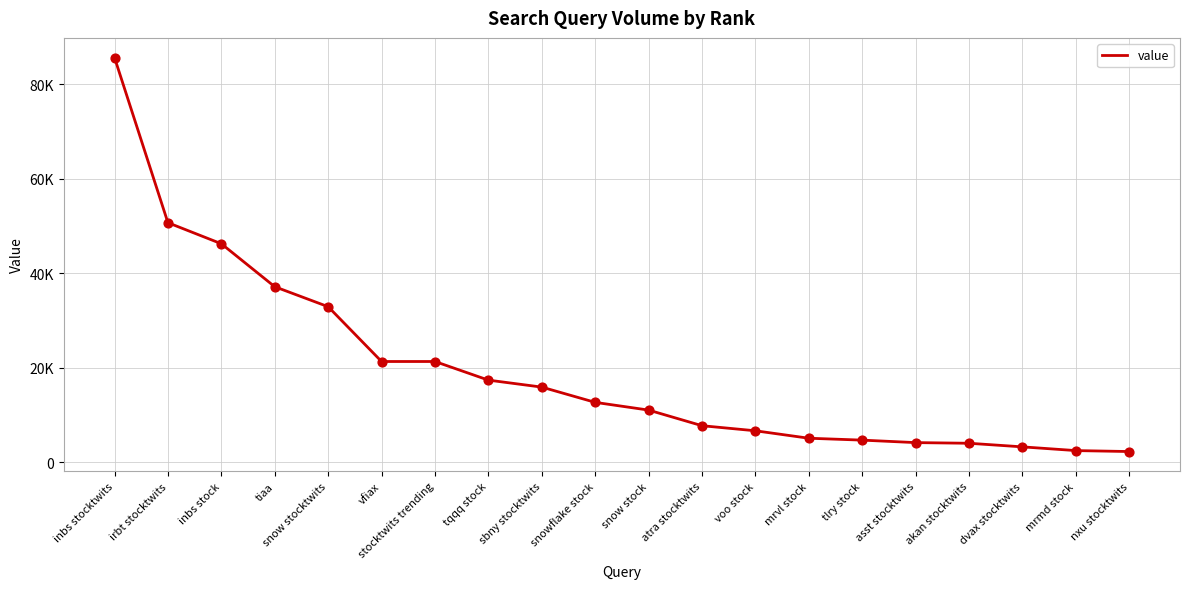

What is the change in value from sbny stocktwits to nxu stocktwits?

-13625.0